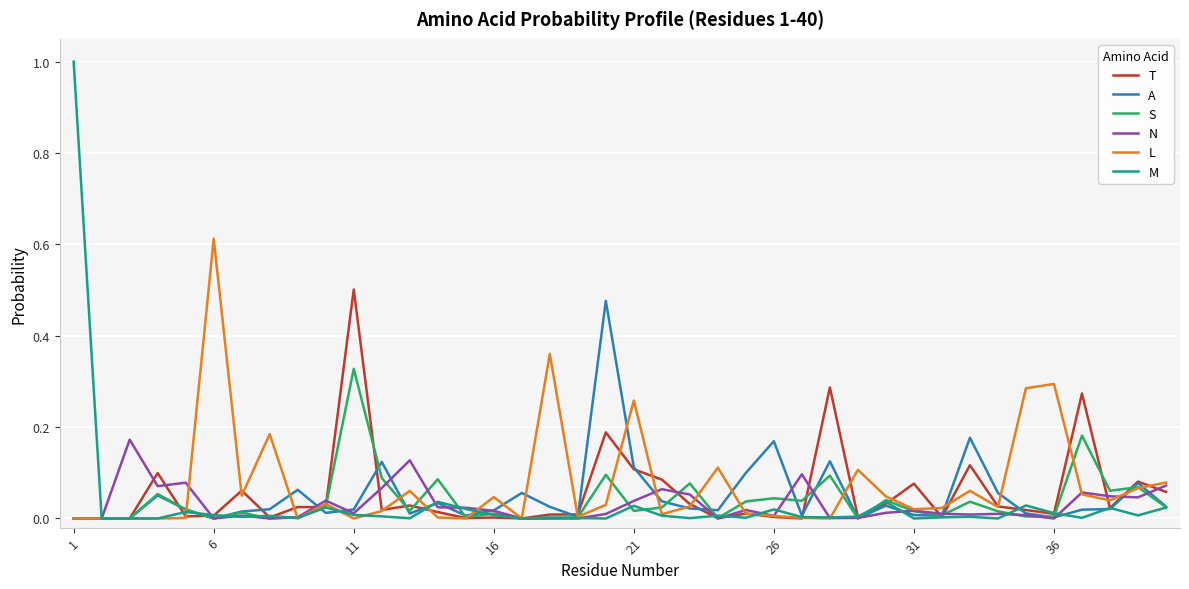

True or false: A has more than 2 points higher than both neighbors.

True